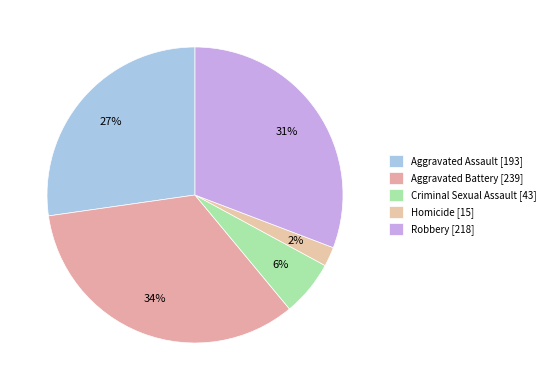

What is the total percentage of Homicide and Aggravated Assault?

29.4%